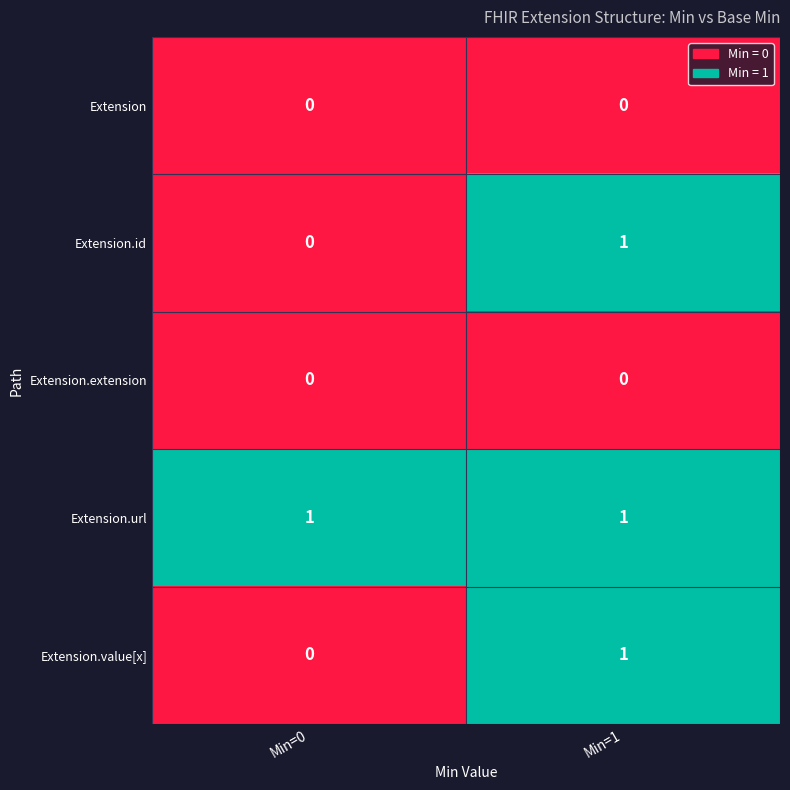

What is the total value across all series at Min=1?

3